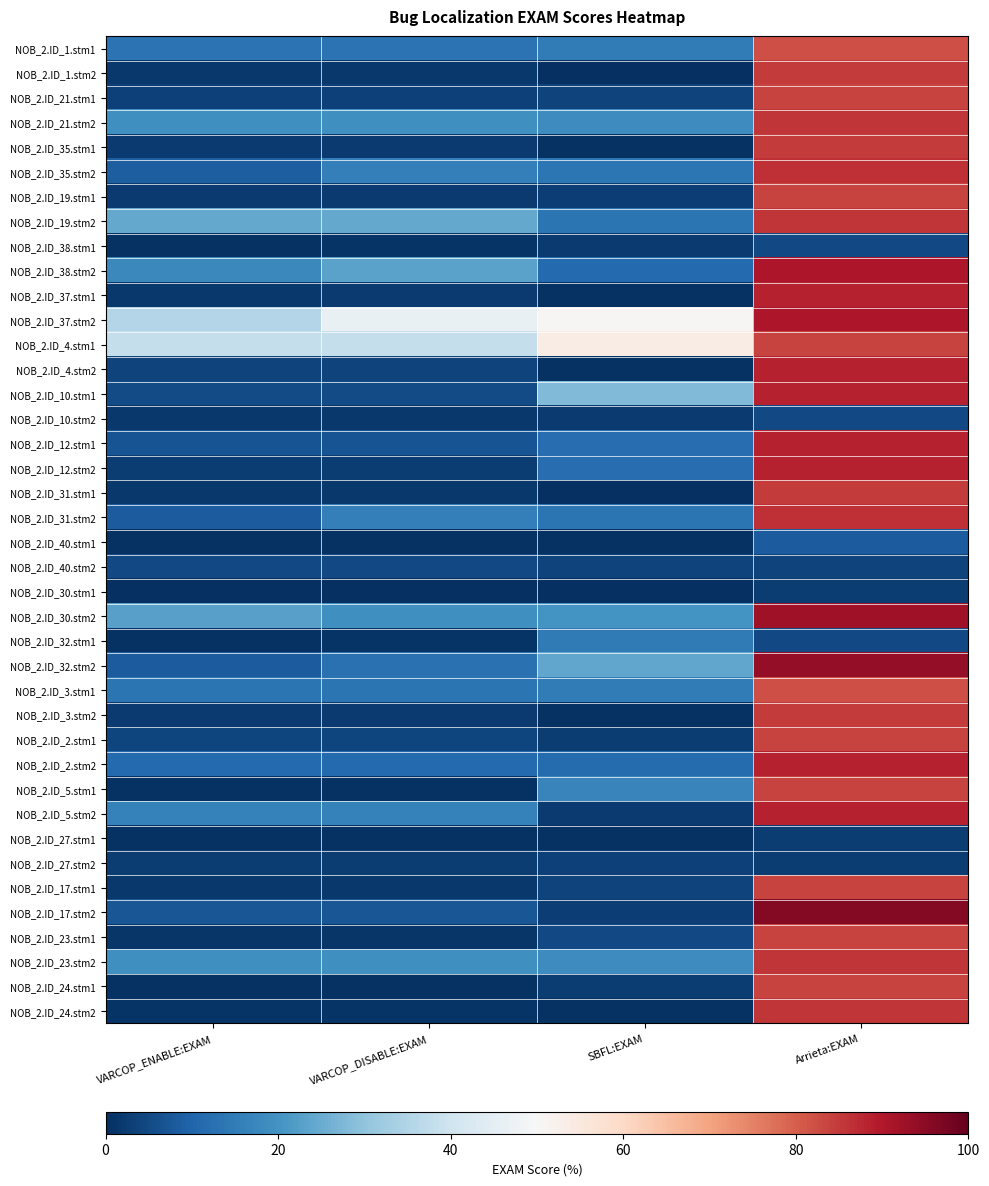

What is the spread (max minus min) of values at SBFL:EXAM?

53.3